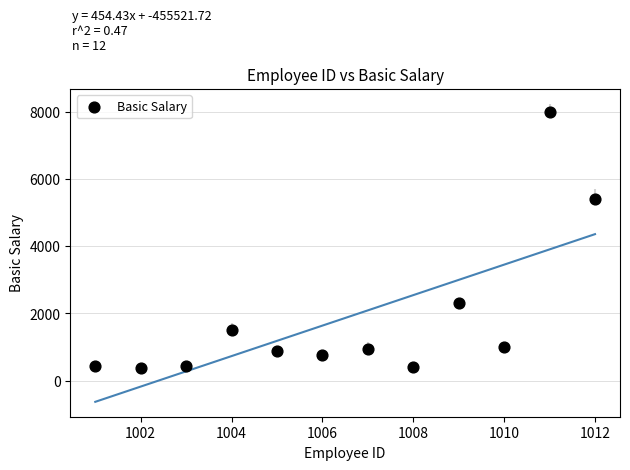

What Y value in the scatter plot is closest to 4190?

5400